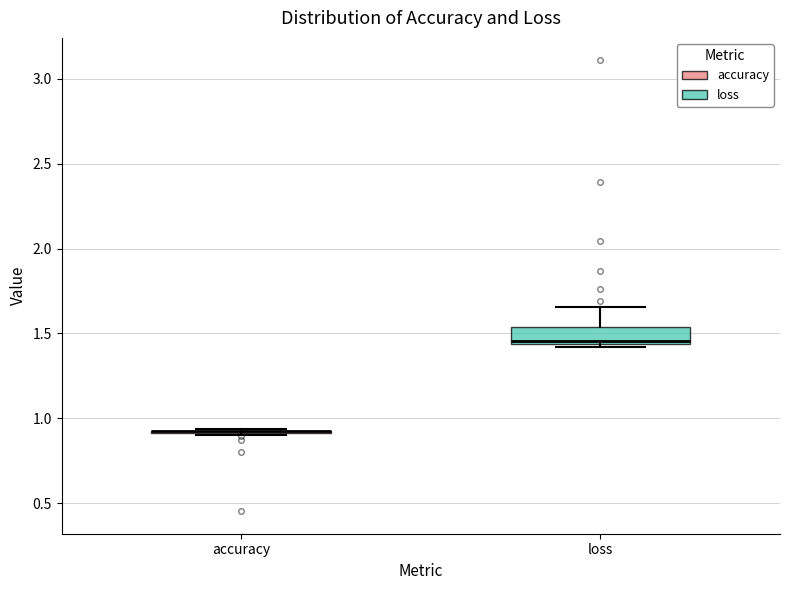

Reading left to right, transcribe this box plot: for each box, give where its median line is, the range the box spans, and where its two whiskers end, as read against the y-axis. The values are not printed on the chart, so give them approximately, as read against the axis.

accuracy: box collapsed to a line at 0.90, whiskers 0.90 to 0.95
loss: median 1.45 (just above the box's lower edge), box 1.45 to 1.55, whiskers 1.40 to 1.65